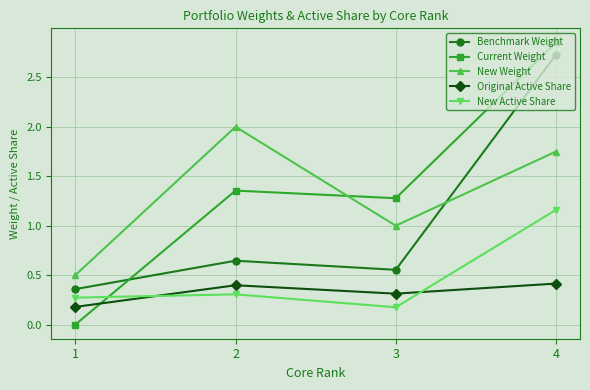

How many interior local peaks does the New Weight series have?

1